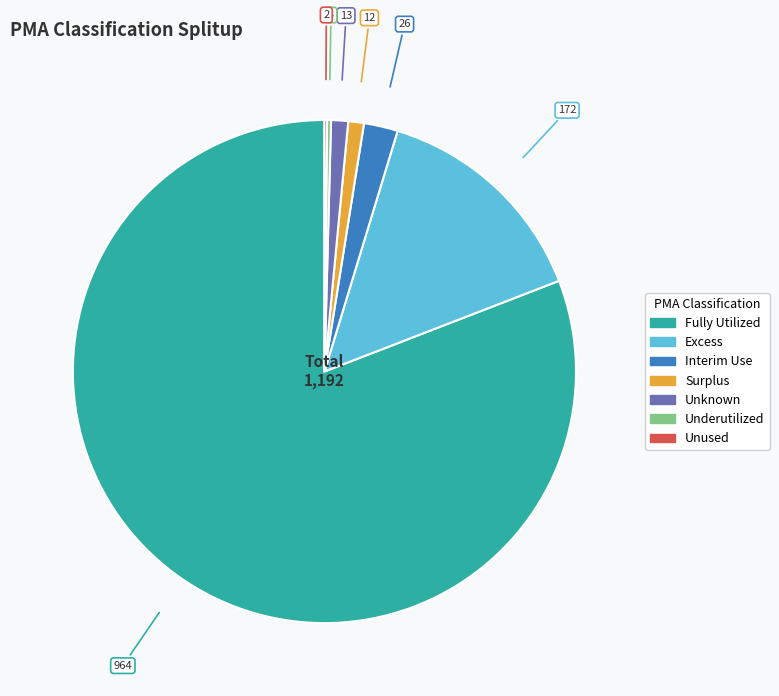

Which slice is the largest?

Fully Utilized